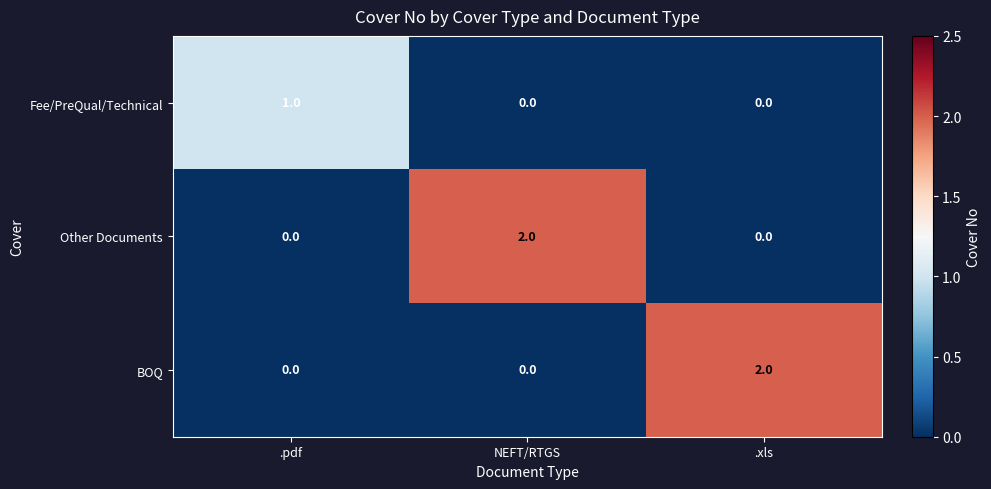

At how many categories does at least one series exceed 0?

3